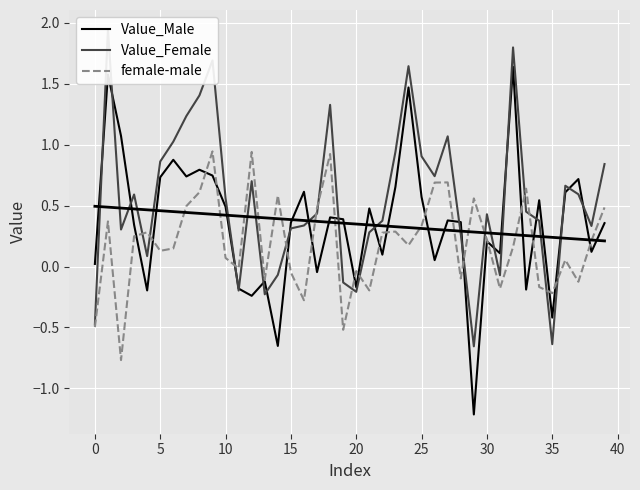

How many data points does each series have?

40